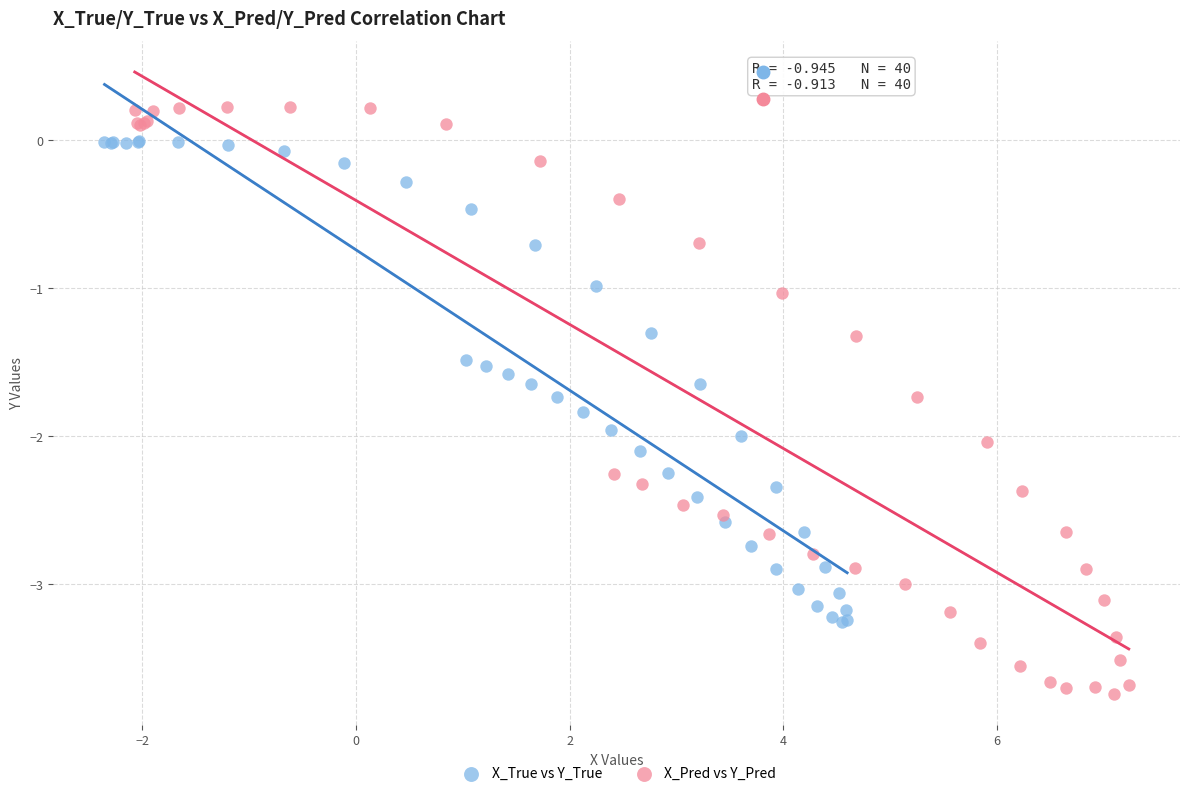

Which series has the widest spread of Y values?

X_Pred vs Y_Pred